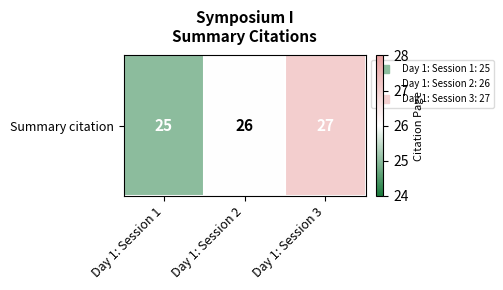

True or false: the data shows 12 at Day 1: Session 3.

False